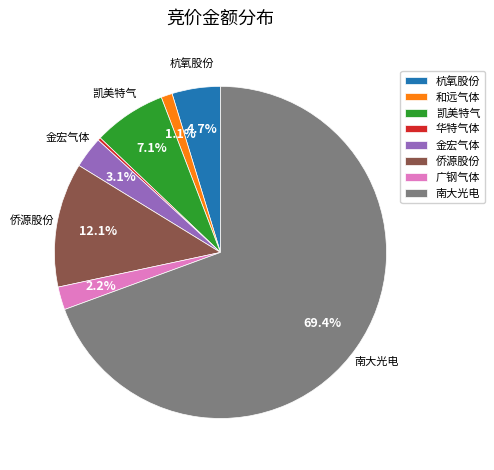

True or false: 杭氧股份 accounts for 5% of the total.

True